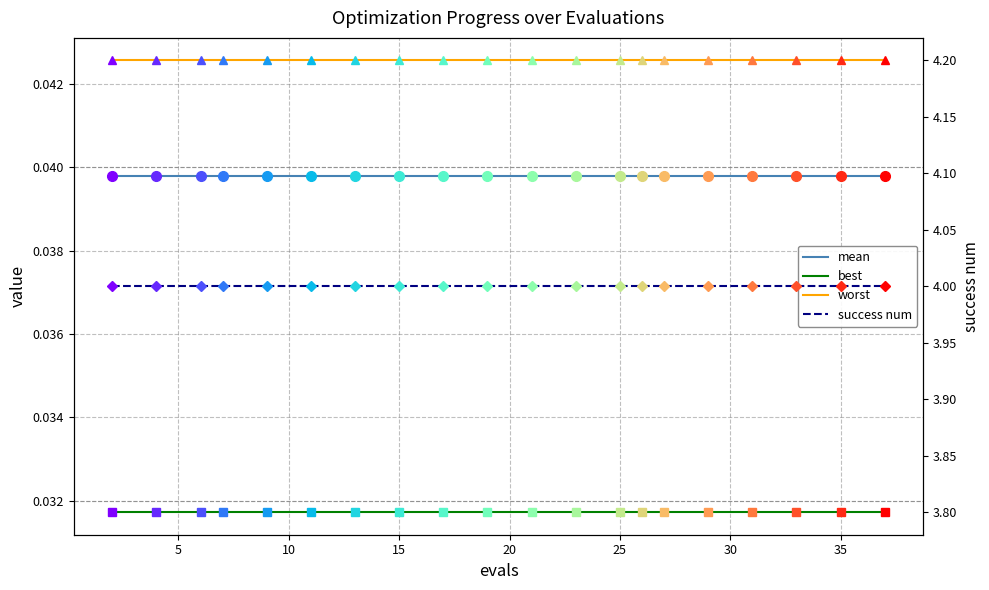

Rank the series by their maximum value, from lowest to highest.

best, mean, worst, success num